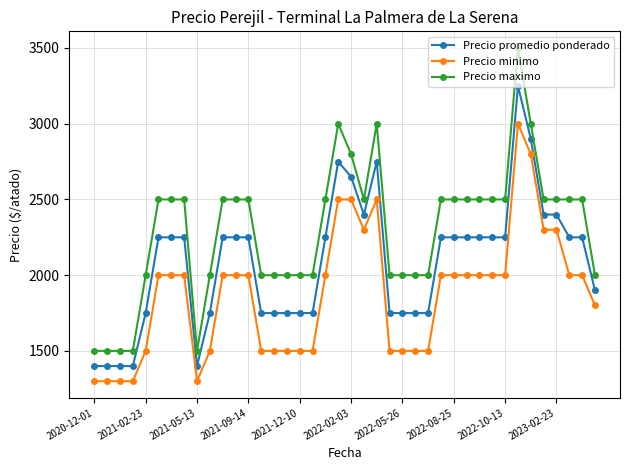

True or false: Precio minimo and Precio promedio ponderado cross at least once.

False